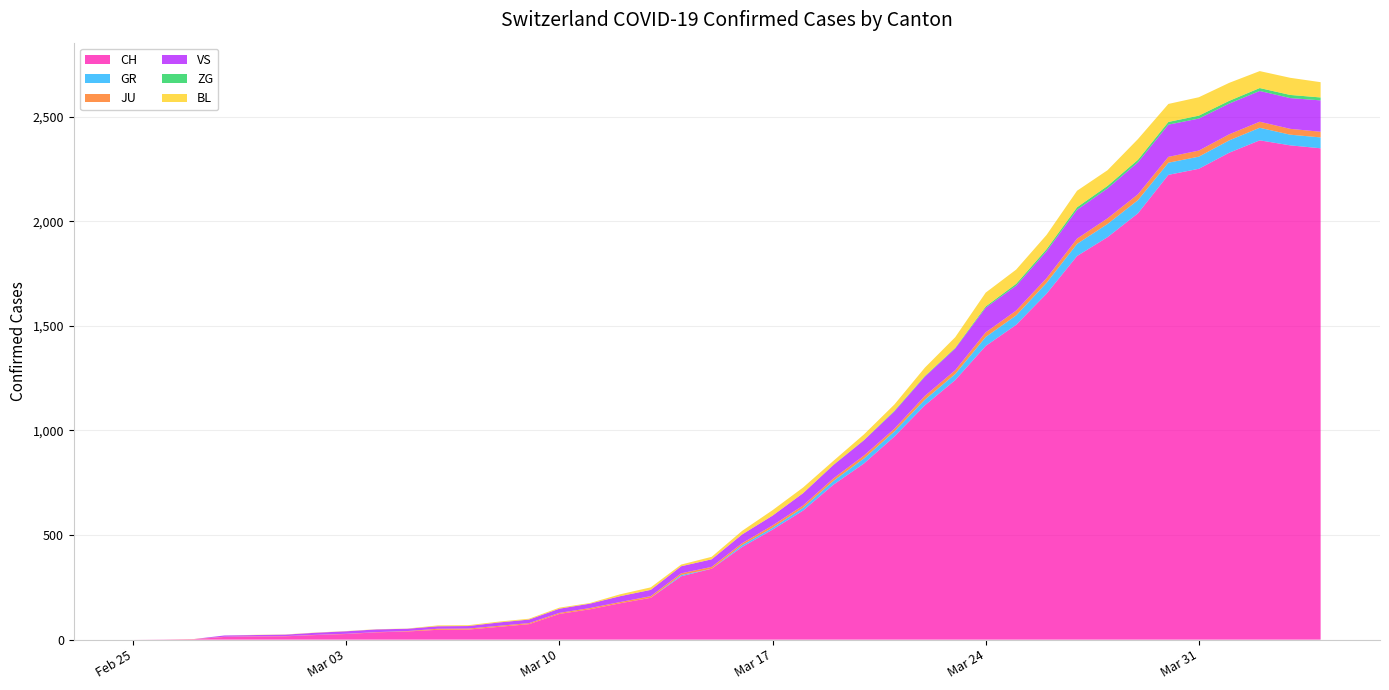

Reading left to right, transcribe all the data shown in this chart.

CH: 0	1	2	13	15	16	22	27	35	39	47	48	61	74	123	145	174	200	303	339	443	526	617	741	842	971	1120	1241	1404	1505	1654	1834	1924	2038	2222	2251	2328	2387	2363	2349
GR: 0	0	0	0	0	0	0	0	0	0	0	0	0	0	0	0	0	0	6	0	9	9	13	18	24	24	27	29	43	45	52	58	63	63	58	58	59	60	51	52
JU: 0	0	1	1	1	1	1	1	1	2	5	5	5	5	5	6	6	8	8	9	9	11	11	12	14	13	18	18	22	23	22	25	27	28	28	29	29	29	28	27
VS: 0	0	0	6	6	7	10	12	13	11	12	12	16	17	20	21	28	30	34	36	42	47	59	64	73	83	92	104	118	119	129	138	143	153	154	153	147	147	147	150
ZG: 0	0	0	0	0	0	0	0	0	0	0	0	0	0	0	0	0	0	0	0	0	0	0	1	1	3	3	3	6	9	10	12	12	12	13	14	13	14	15	14
BL: 0	0	0	0	1	1	1	1	1	1	4	4	4	4	5	3	9	12	8	12	17	26	27	19	27	30	40	51	66	68	68	79	75	99	86	88	86	81	82	73